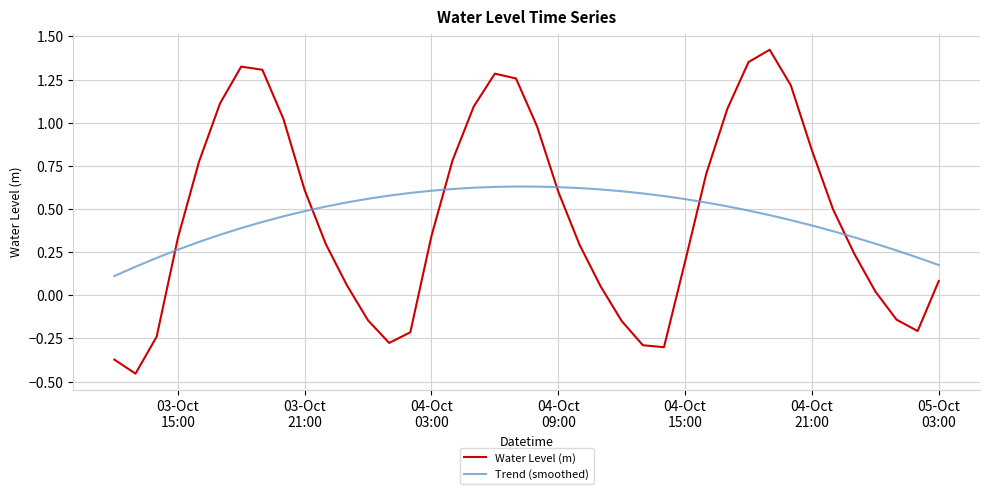

Which series has the widest spread of values?

Water Level (m)